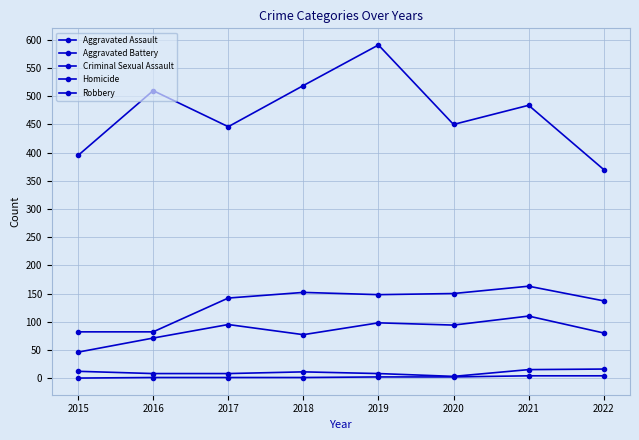

How many values in the Aggravated Battery series are below 148?

4